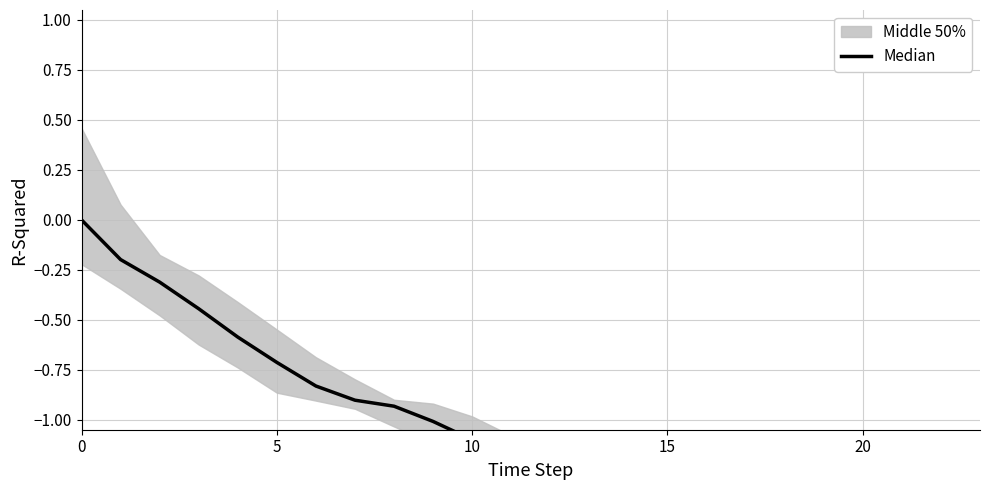

Is it true that the value at 15 is -1.5?

True